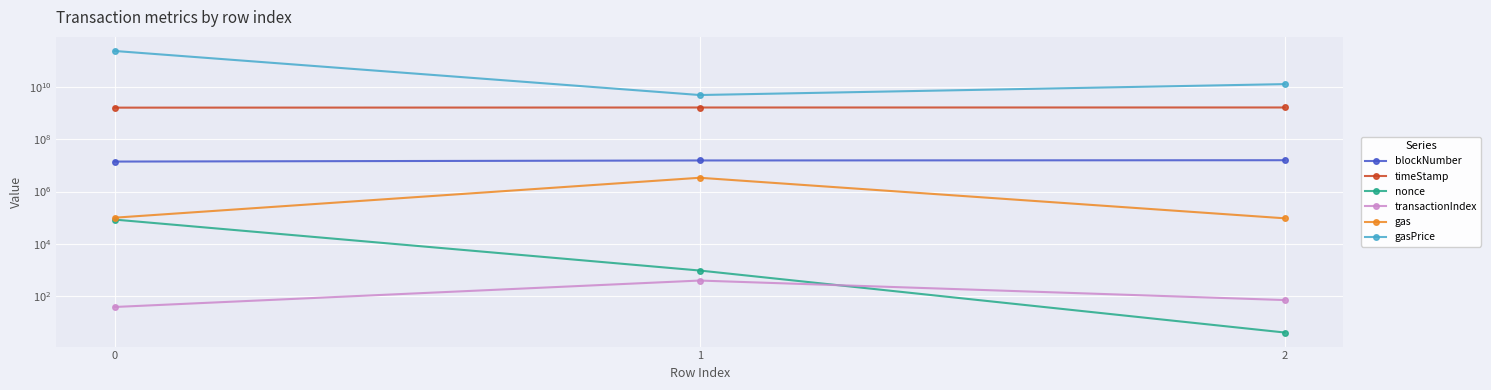

What is the sum of the blockNumber values at 0 and 1?

29694797